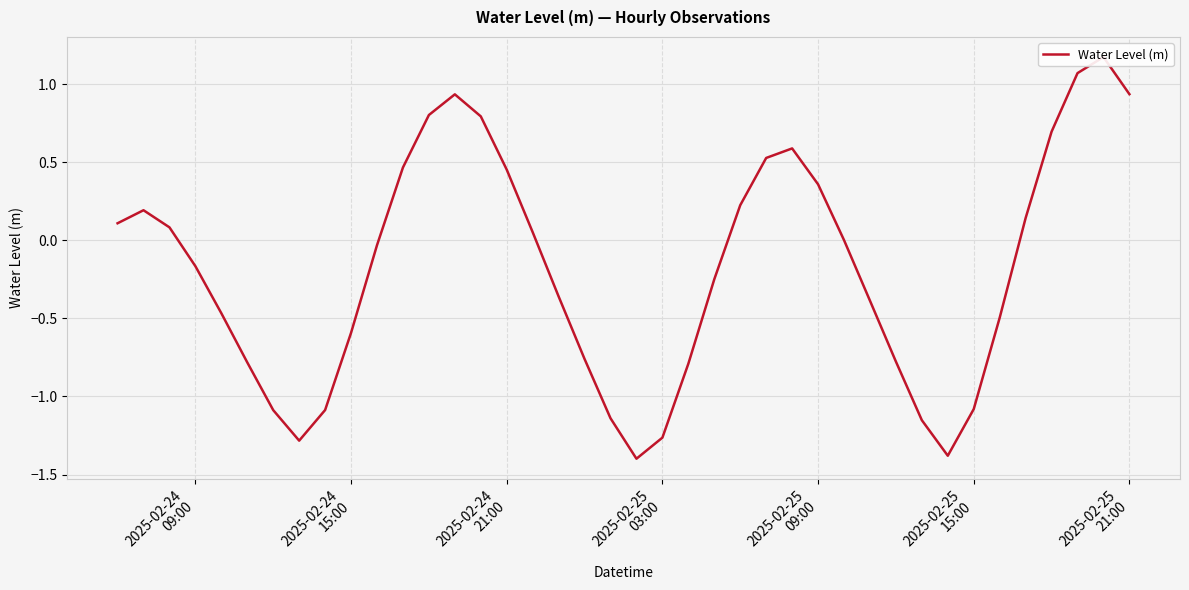

Read the value at 2025-02-25 21:00.

0.9